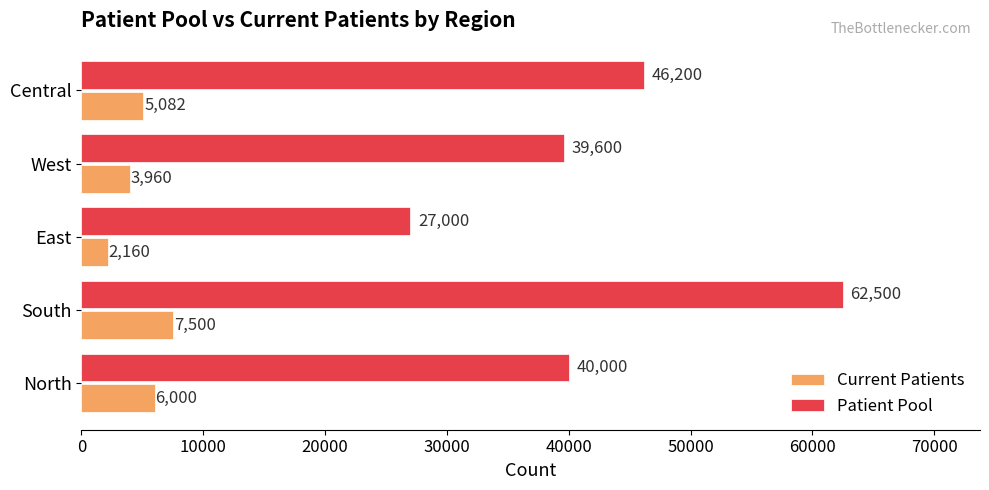

Which series changed the most between South and East?

Patient Pool